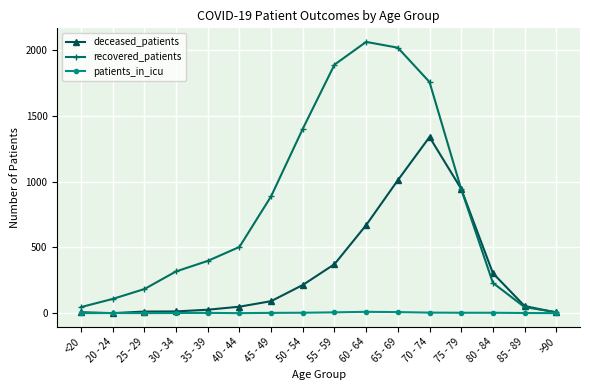

The value of recovered_patients at 80 - 84 is 230. True or false?

True